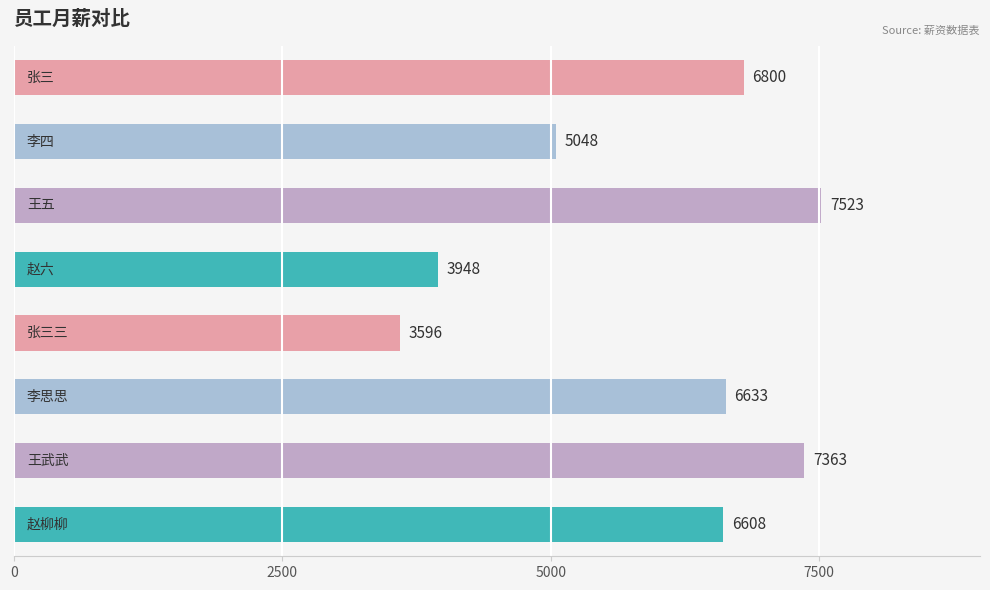

What is the maximum value shown in the chart?

7523